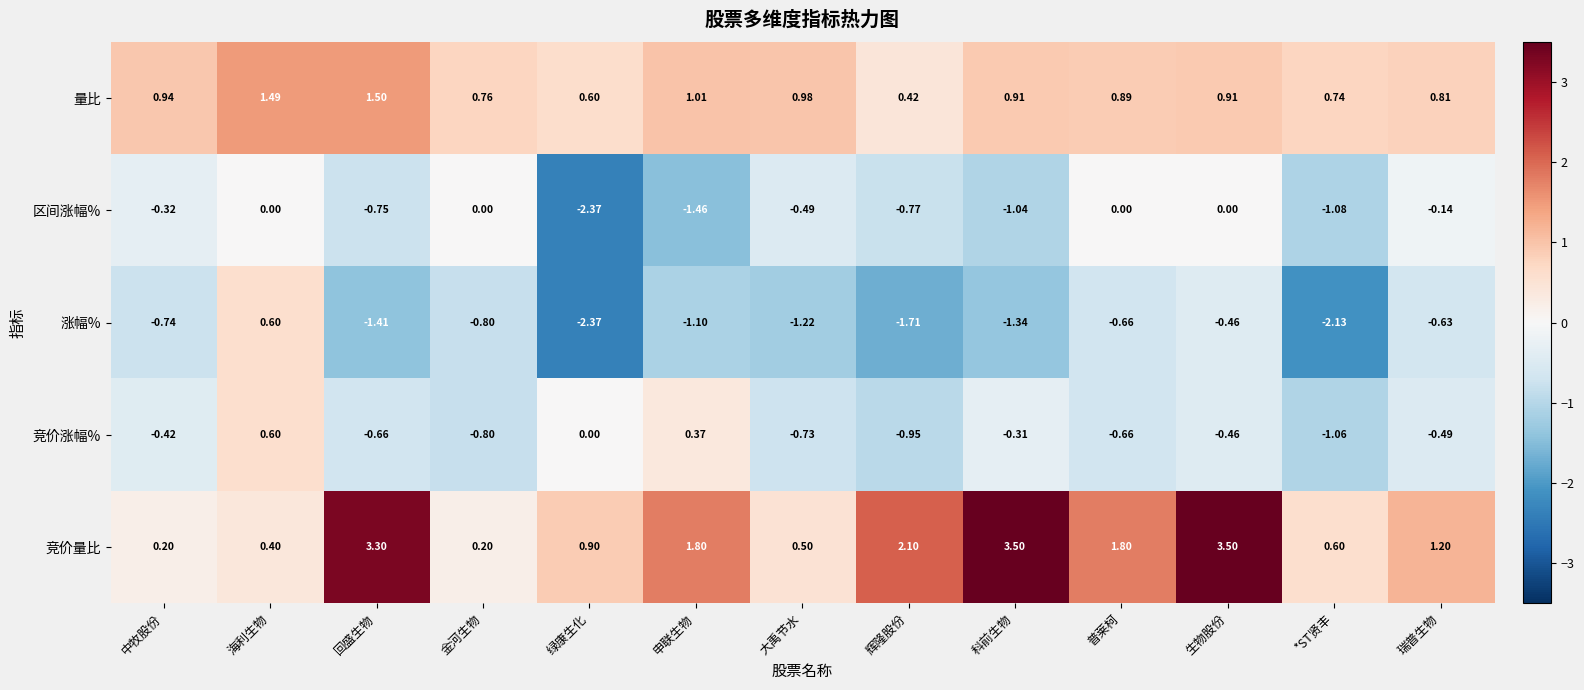

At 科前生物, list the series in order from smallest to largest.

涨幅%, 区间涨幅%, 竞价涨幅%, 量比, 竞价量比